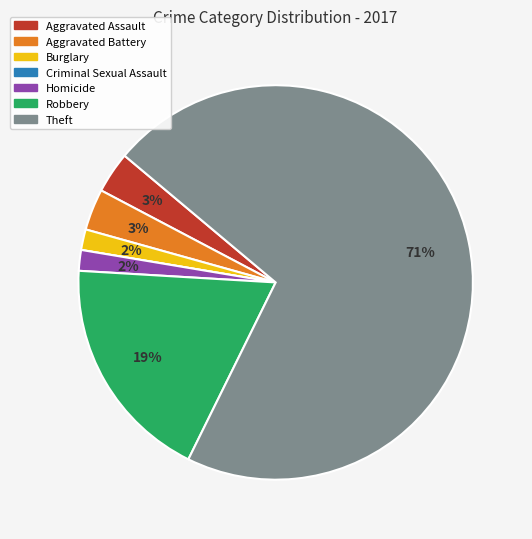

Which slice is the largest?

Theft